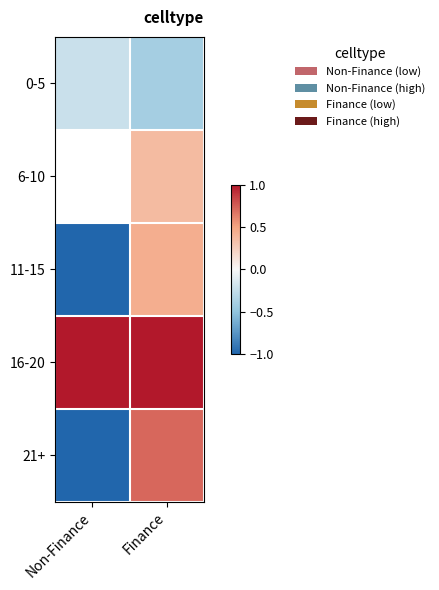

Which series has the widest spread of values?

21+